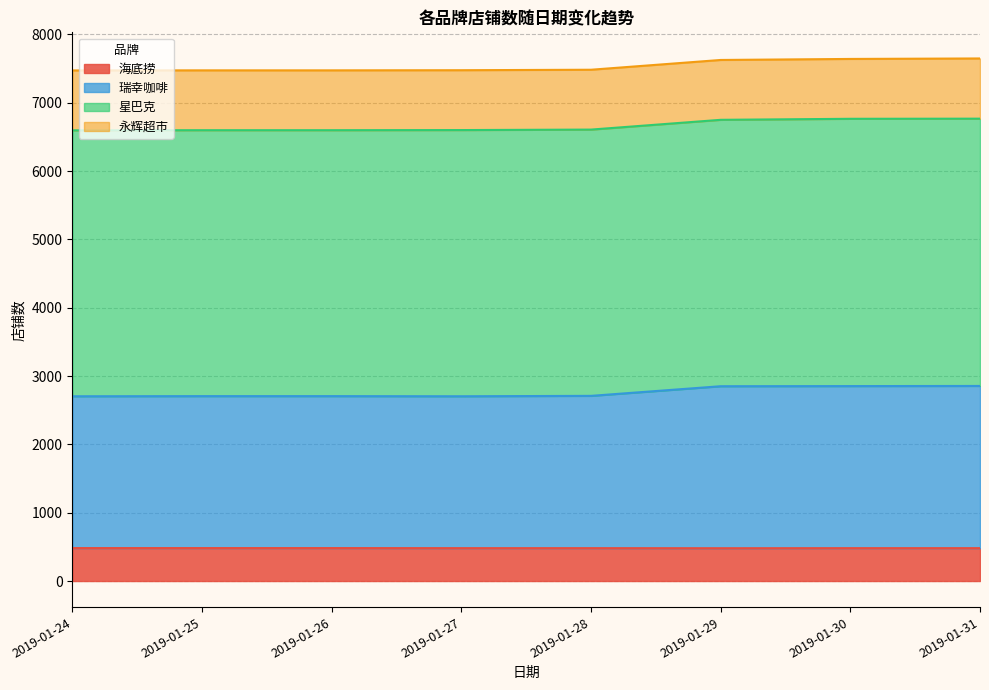

Is the value of 海底捞 at 2019-01-30 greater than the value of 瑞幸咖啡 at 2019-01-30?

No